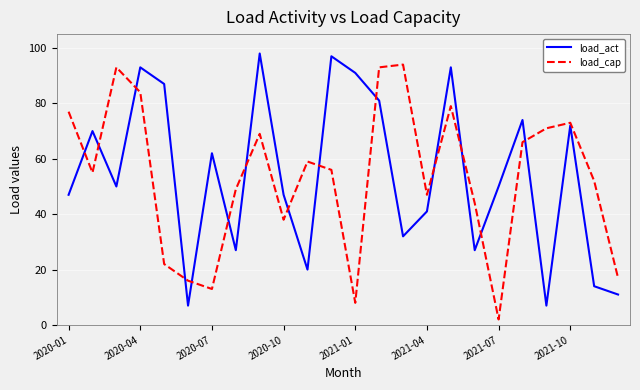

What is the maximum value for load_act?

98